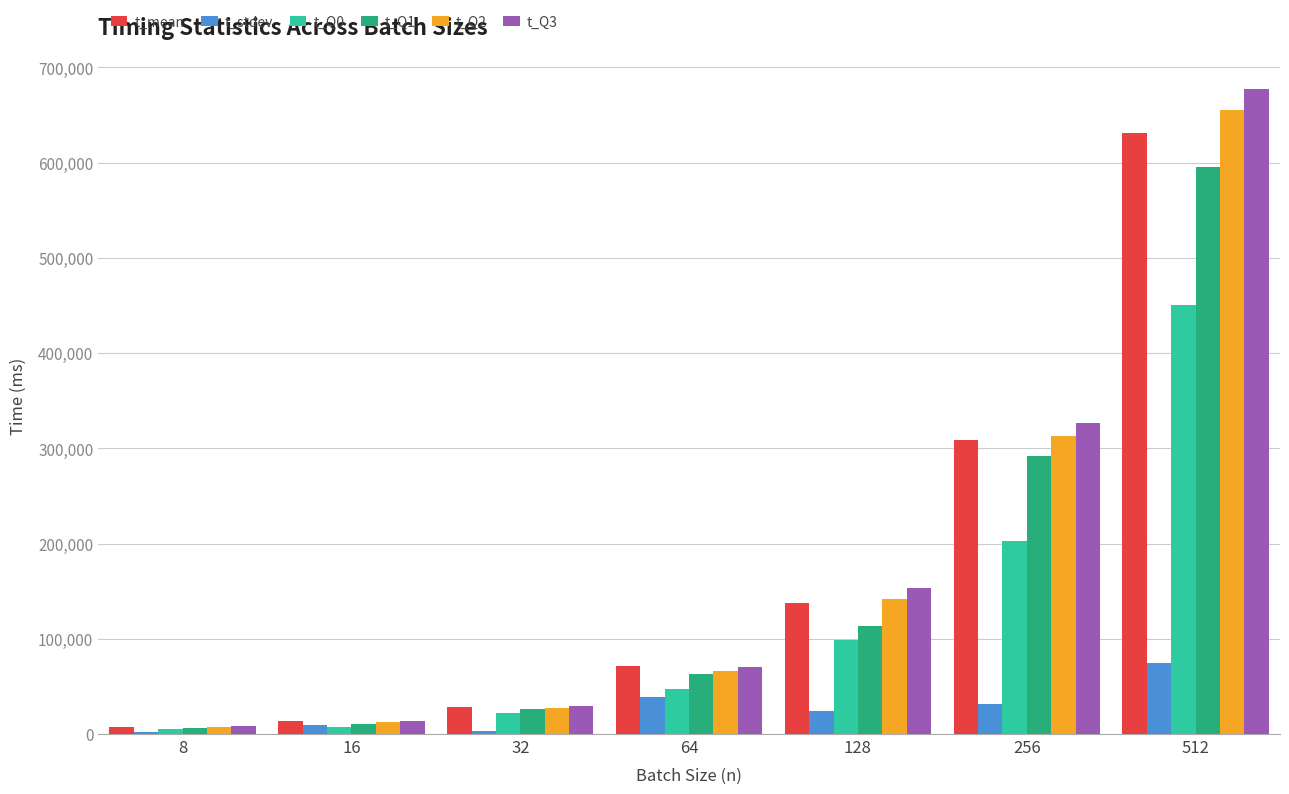

Is it true that t_Q3 equals 75851.6 at 128?

False